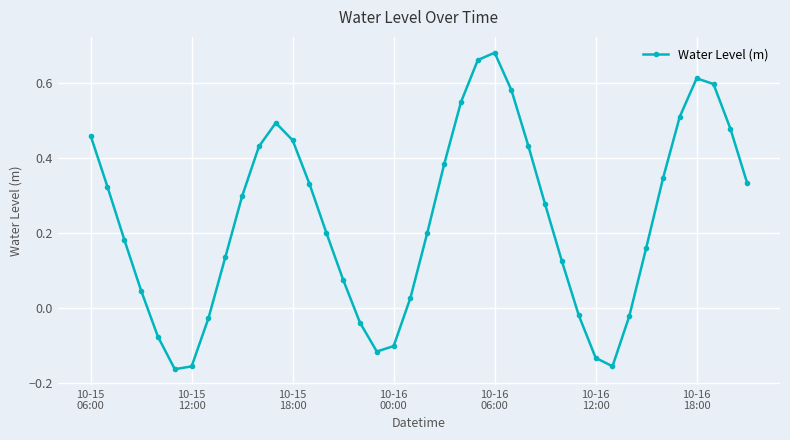

How many distinct data groups are displayed?

1